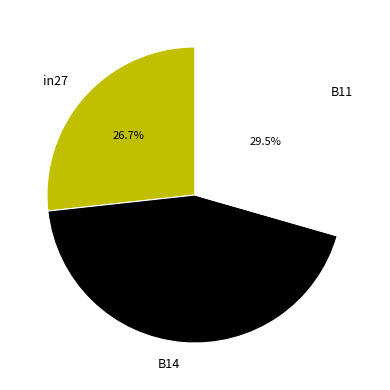

How many segments does this pie chart have?

3